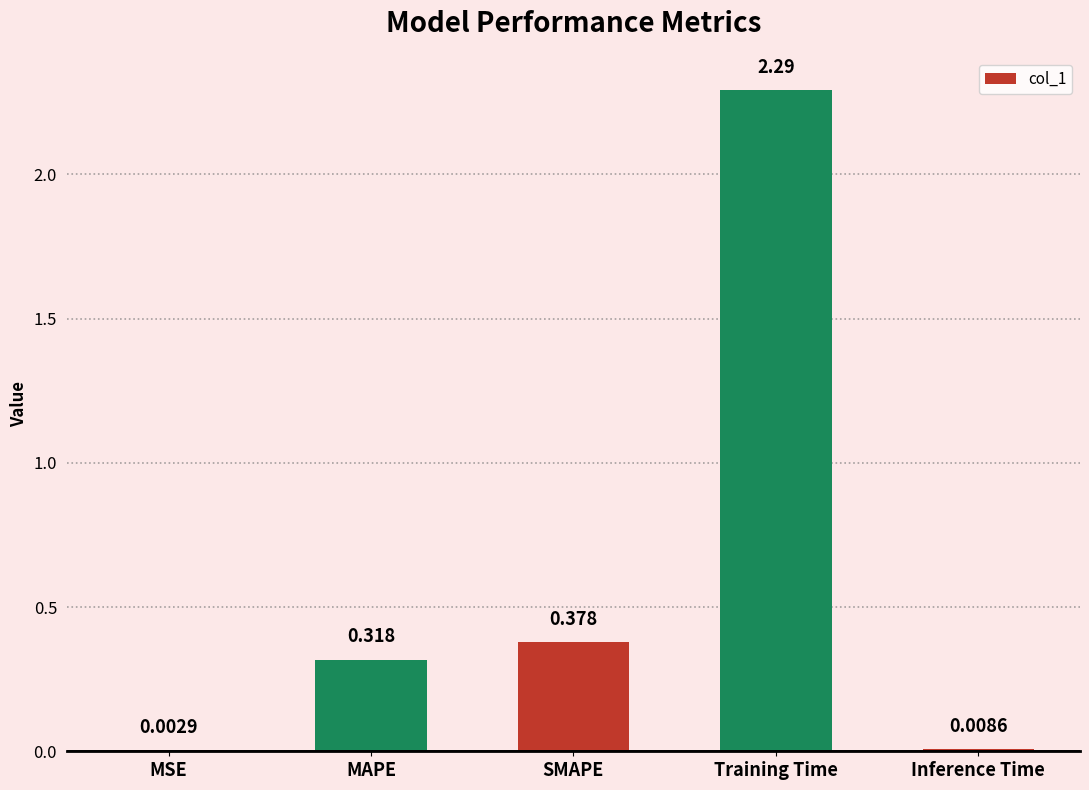

At which label is the value closest to 1?

SMAPE